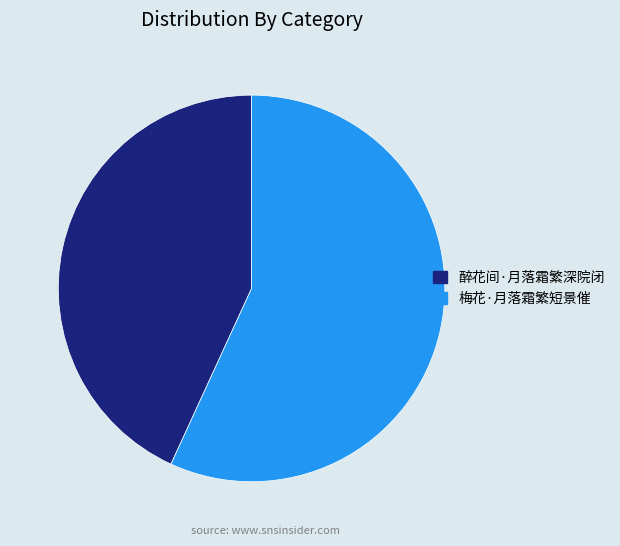

Does 梅花·月落霜繁短景催 represent more than half of the total?

Yes